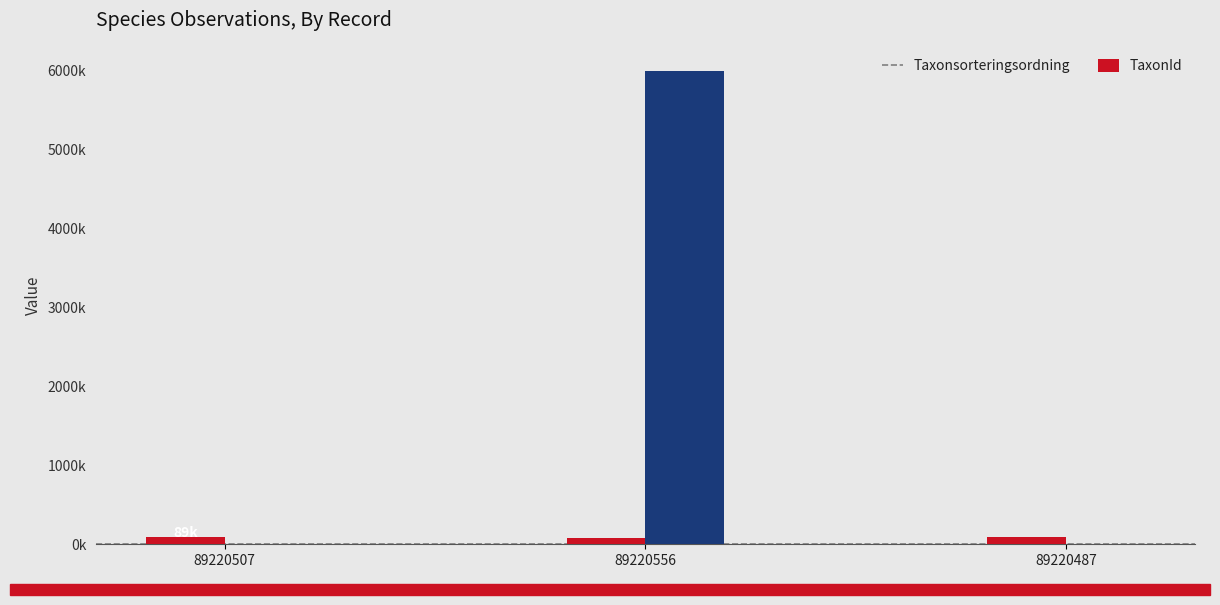

What are all the series names shown in the legend?

Taxonsorteringsordning, TaxonId